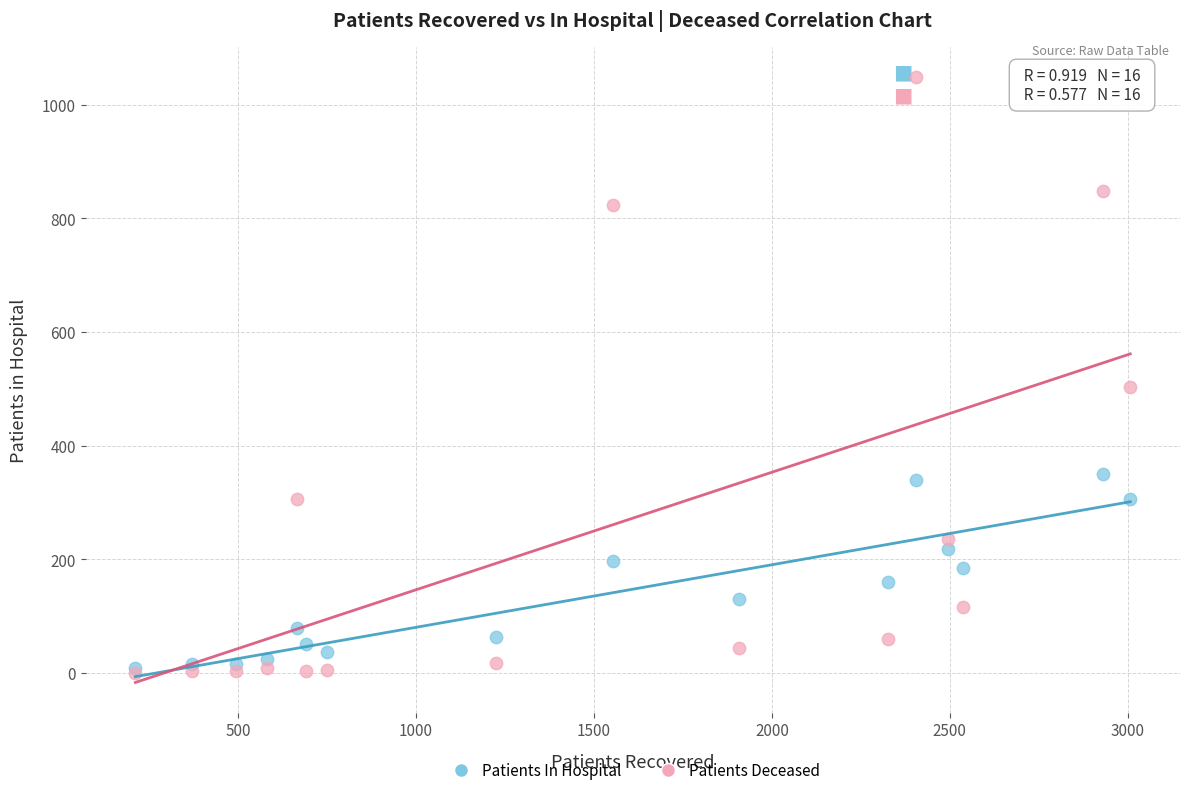

In the Patients Deceased series, what Y value is closest to 524?

504